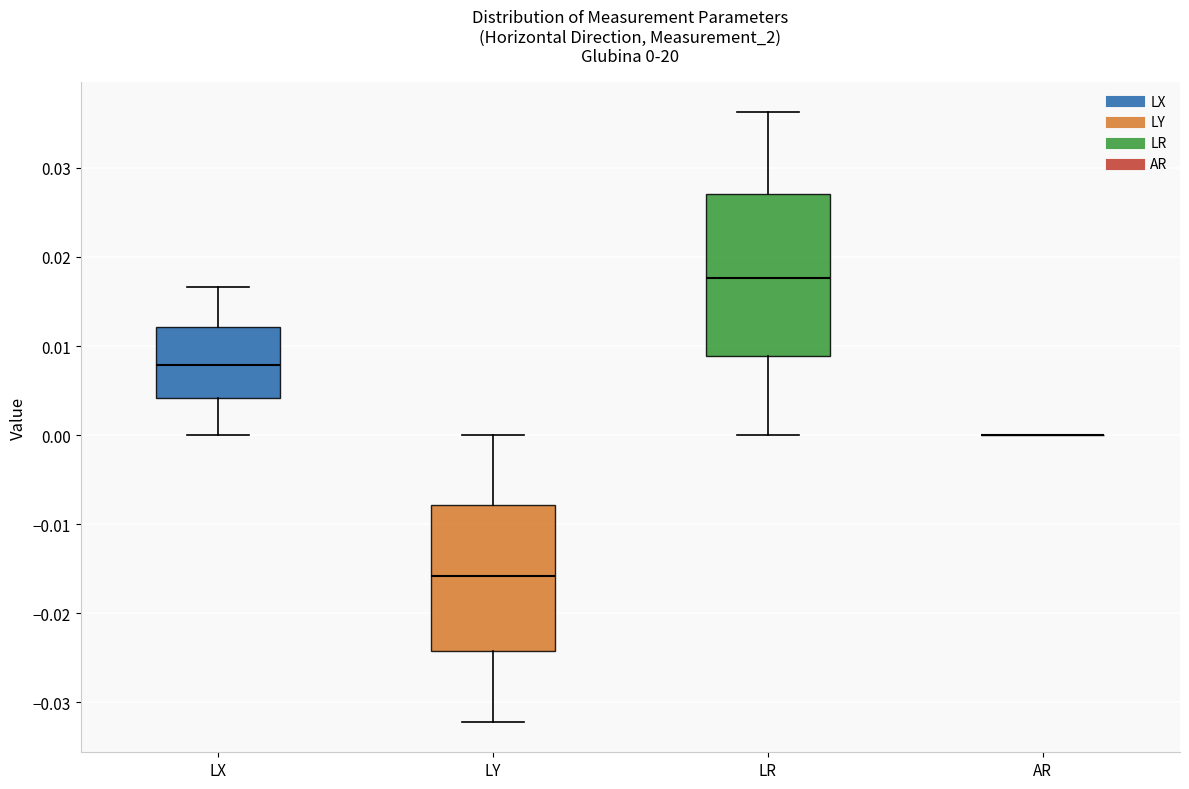

Which box is the tallest, from its lower edge to its upper edge?

LR